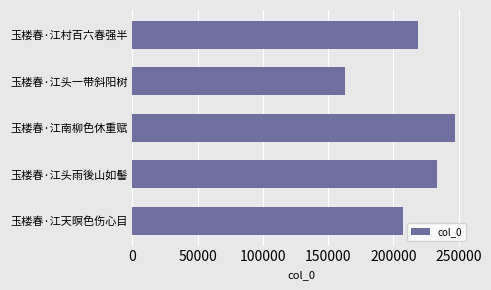

Reading bottom to top, extract all data points from this chart.

207248	233388	247269	163182	218660